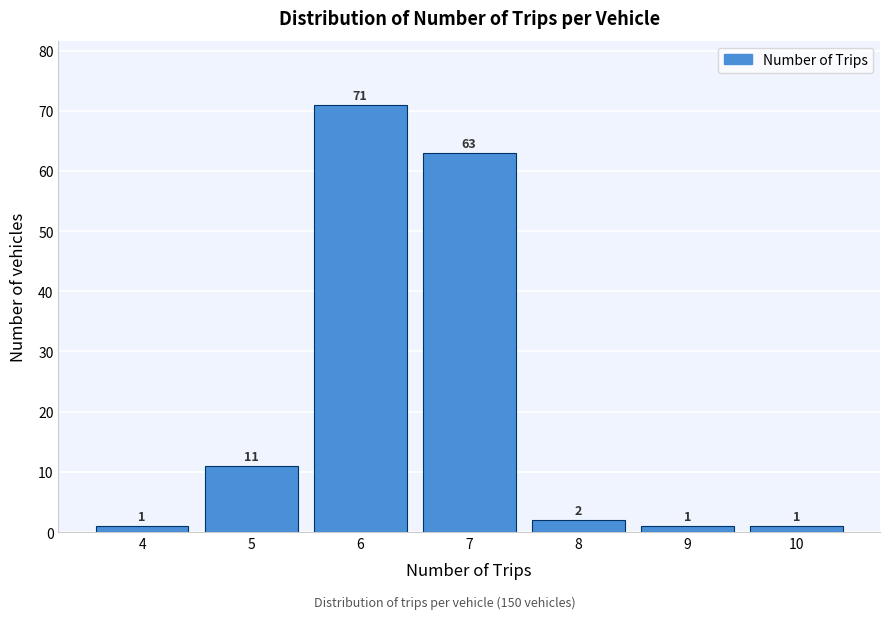

Reading left to right, list all the values displayed in this chart.

4=1	5=11	6=71	7=63	8=2	9=1	10=1